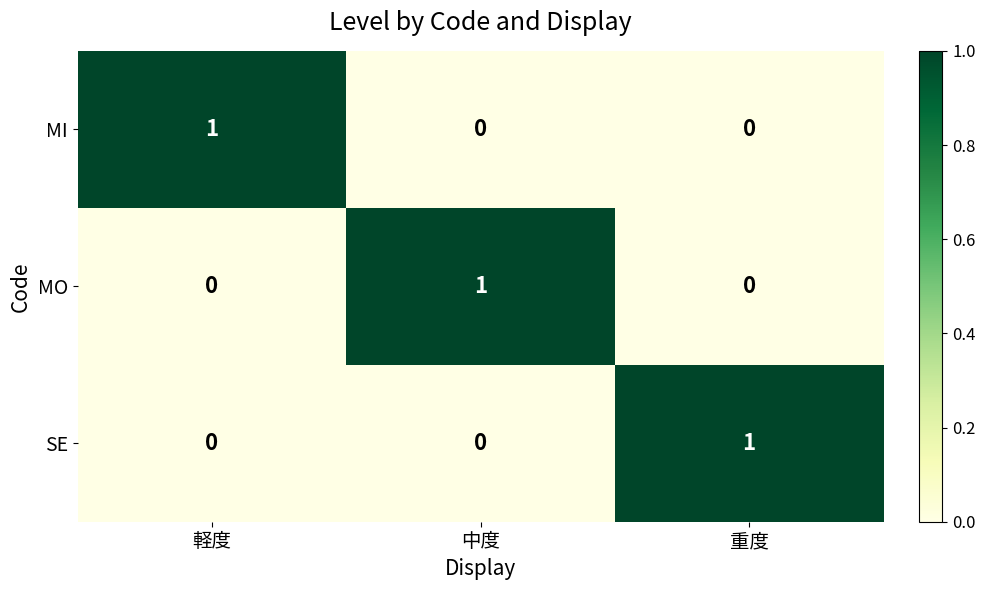

At how many categories does at least one series exceed 0?

3